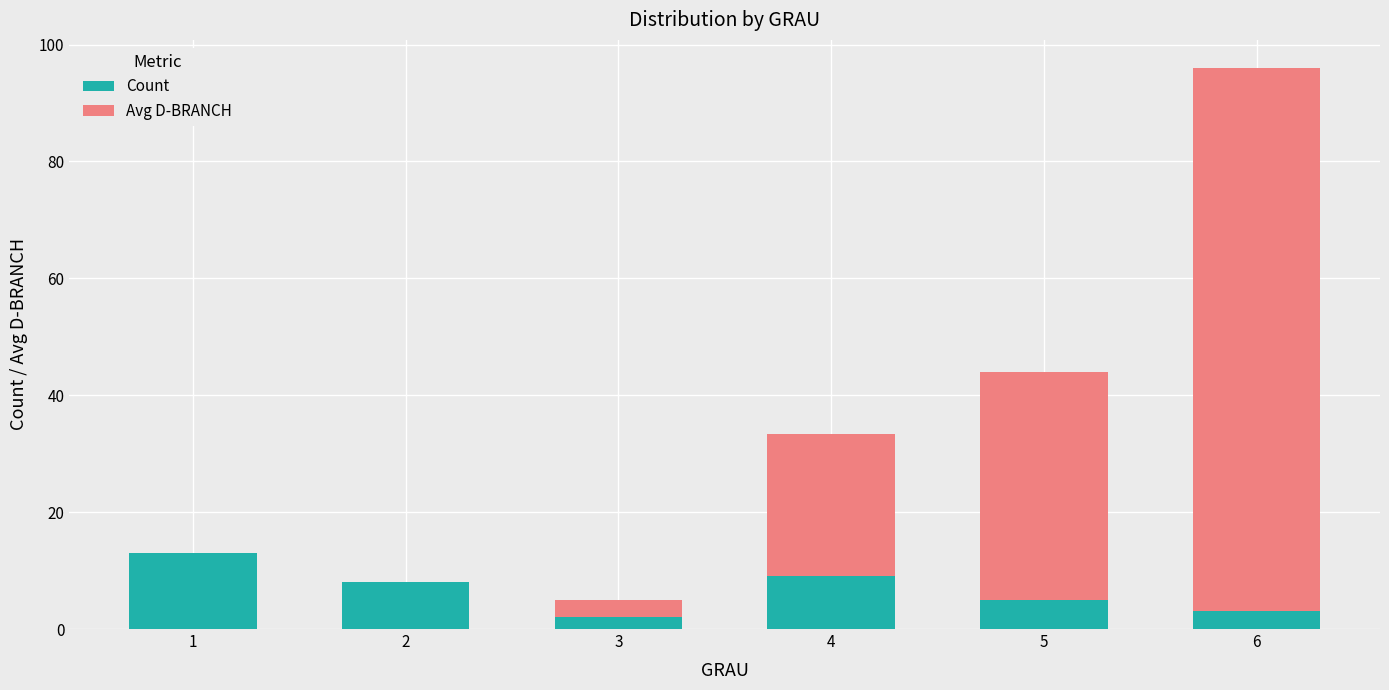

At which category is the sum across all series the highest?

6